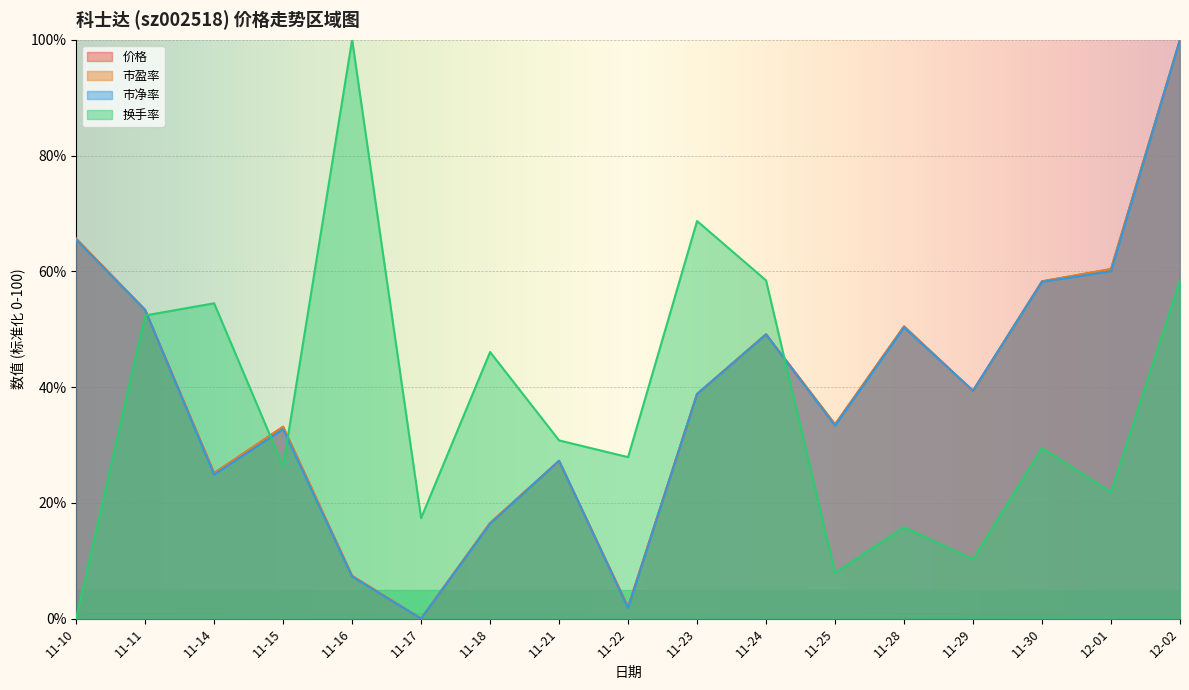

In 价格, how many points are lower than both neighbors (excluding endpoints)?

5